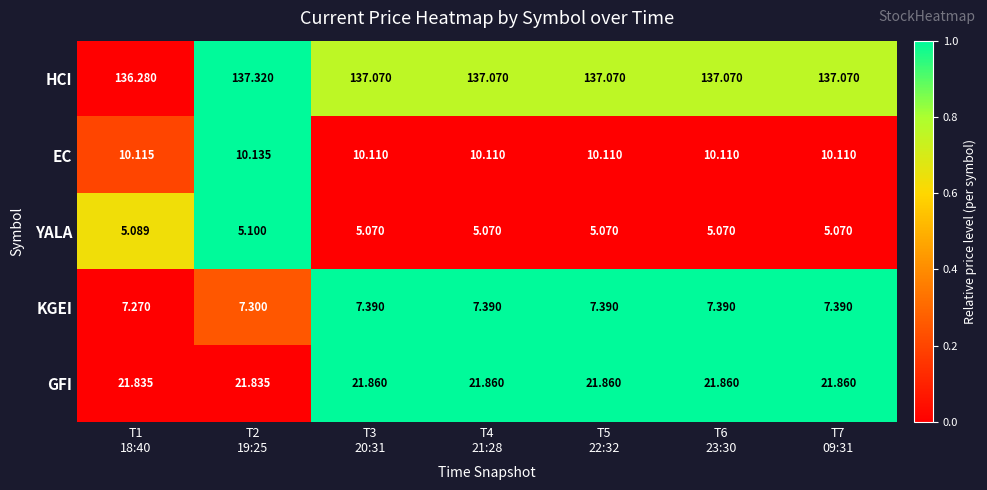

List the series in order of their peak value, lowest first.

YALA, KGEI, EC, GFI, HCI